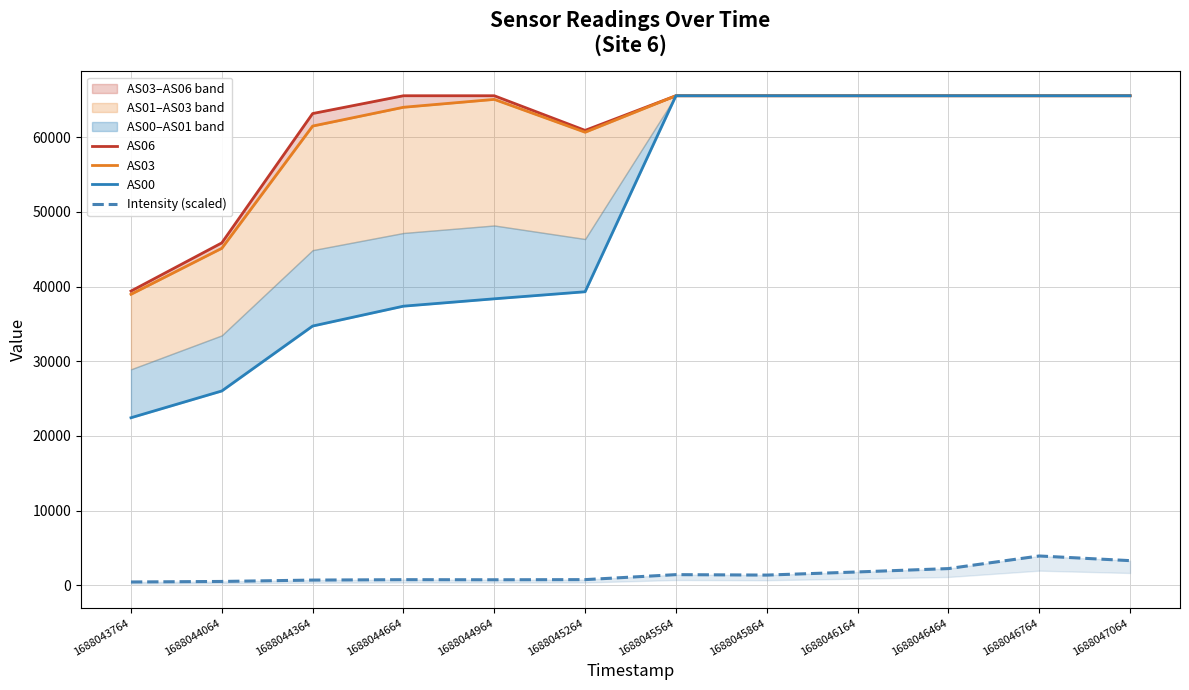

Reading left to right, transcribe all the data shown in this chart.

AS06: 1688043764=39390.0	1688044064=45841.0	1688044364=63153.0	1688044664=65535.0	1688044964=65535.0	1688045264=60900.0	1688045564=65535.0	1688045864=65535.0	1688046164=65535.0	1688046464=65535.0	1688046764=65535.0	1688047064=65535.0
AS03: 1688043764=38959.0	1688044064=45118.0	1688044364=61478.0	1688044664=63993.0	1688044964=65047.0	1688045264=60651.0	1688045564=65535.0	1688045864=65535.0	1688046164=65535.0	1688046464=65535.0	1688046764=65535.0	1688047064=65535.0
AS00: 1688043764=22435.0	1688044064=26019.0	1688044364=34708.0	1688044664=37369.0	1688044964=38356.0	1688045264=39299.0	1688045564=65535.0	1688045864=65535.0	1688046164=65535.0	1688046464=65535.0	1688046764=65535.0	1688047064=65535.0
Intensity (scaled): 1688043764=451.8	1688044064=522.6	1688044364=706.0	1688044664=760.1	1688044964=747.2	1688045264=765.8	1688045564=1434.7	1688045864=1374.6	1688046164=1793.9	1688046464=2243.7	1688046764=3932.1	1688047064=3308.0